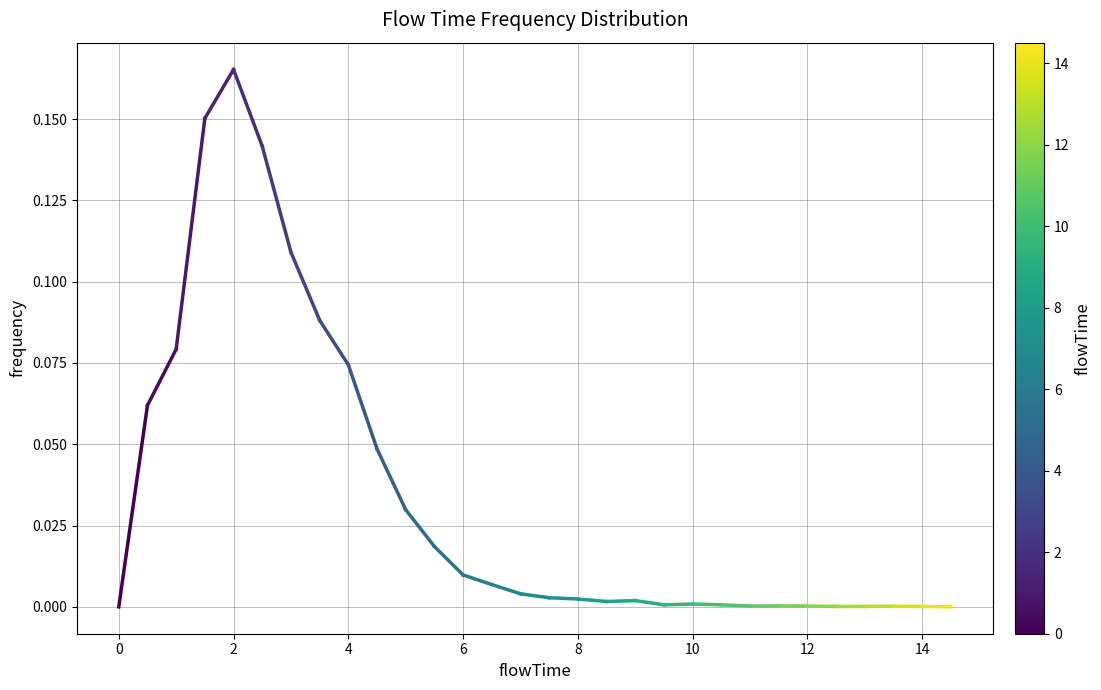

How many points are higher than both their immediate neighbors (excluding endpoints)?

5